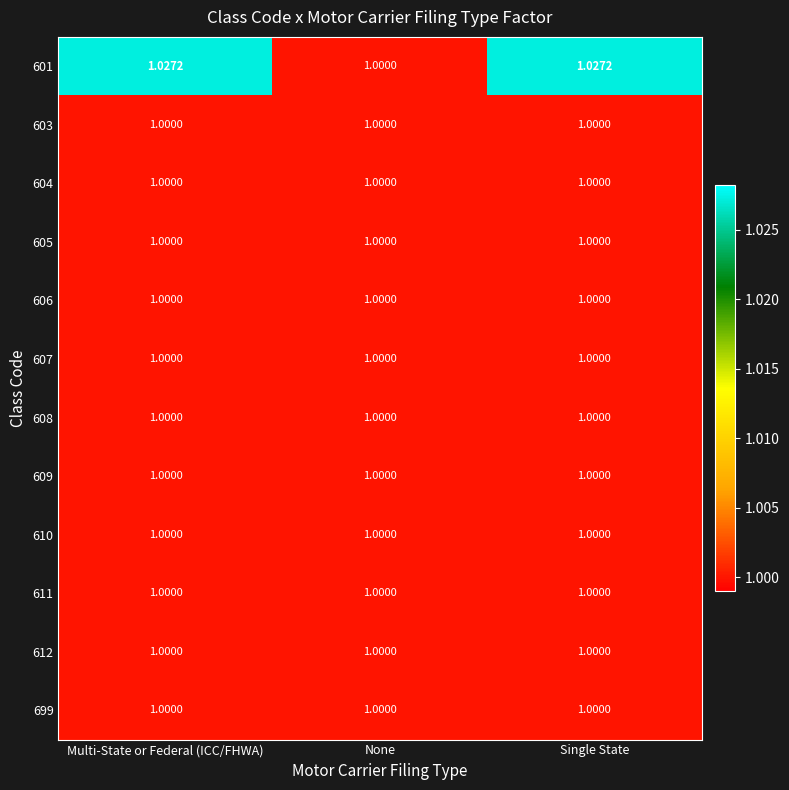

What is the maximum value shown in the chart?

1.0